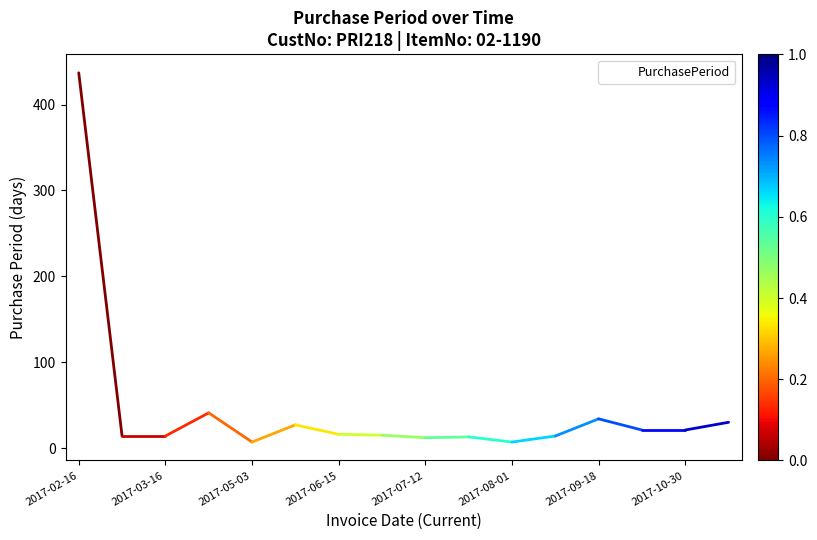

What is the difference between the maximum and minimum values?

430